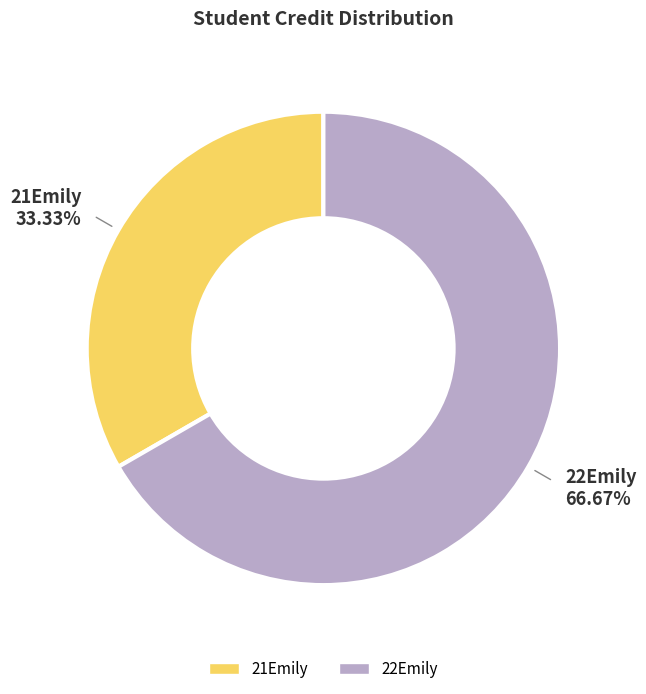

Is 21Emily the majority of the pie?

No